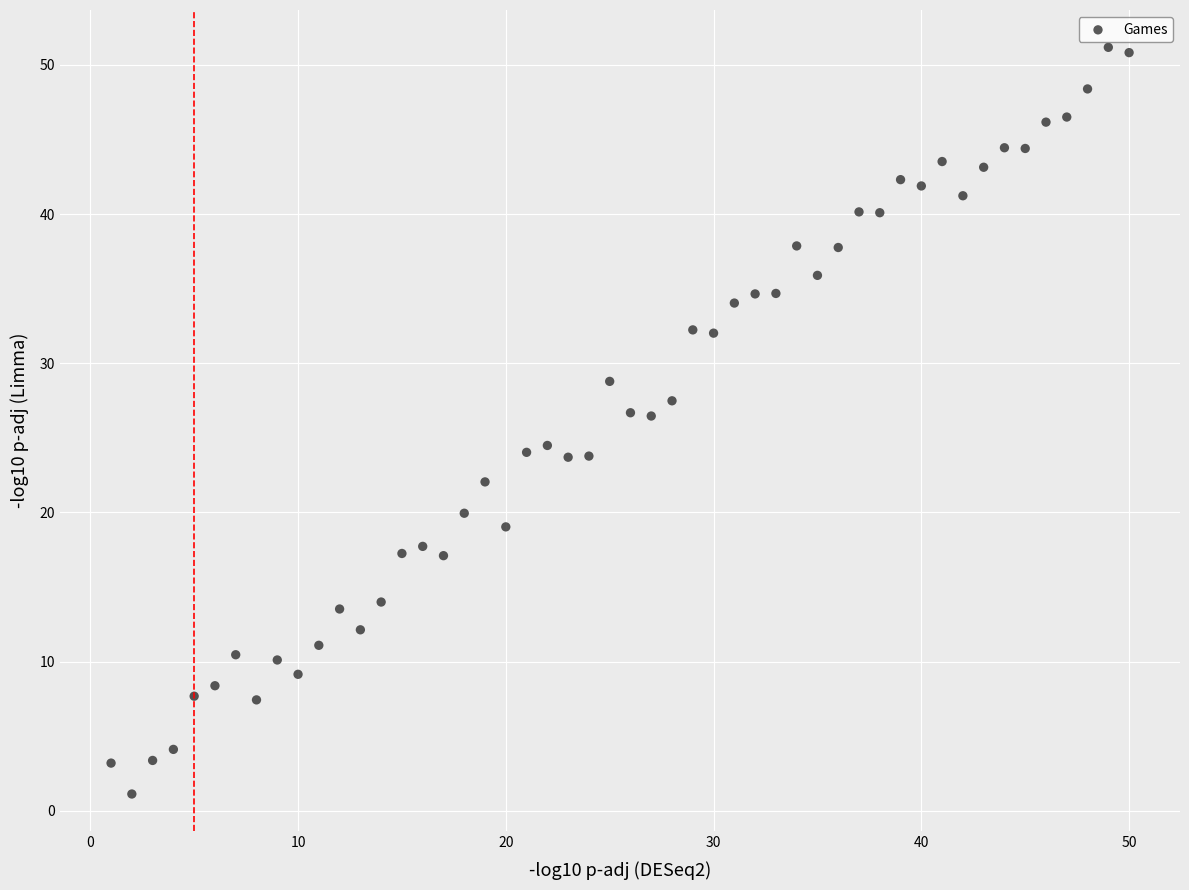

What is the range of Y values (max minus min)?

50.1